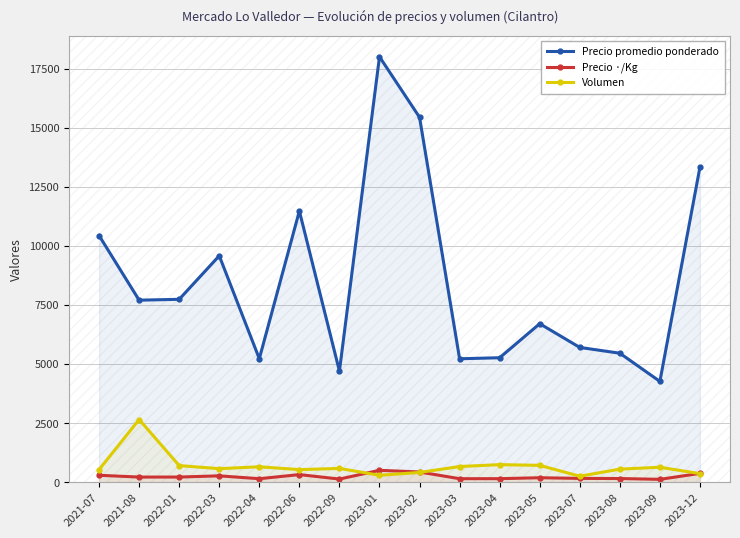

The Volumen series shows 550 at 2023-08. True or false?

True